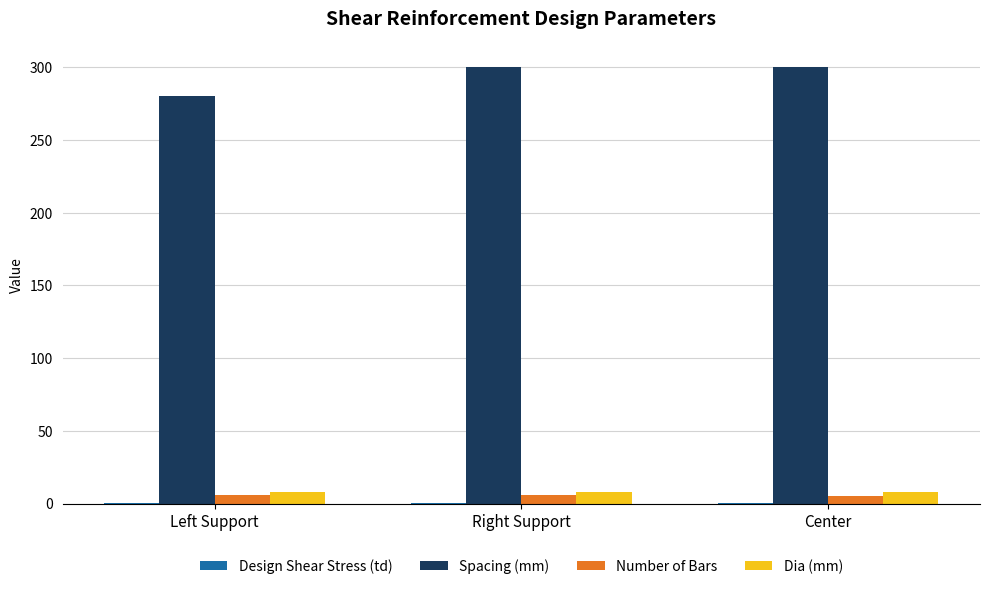

Which series has the widest spread of values?

Spacing (mm)